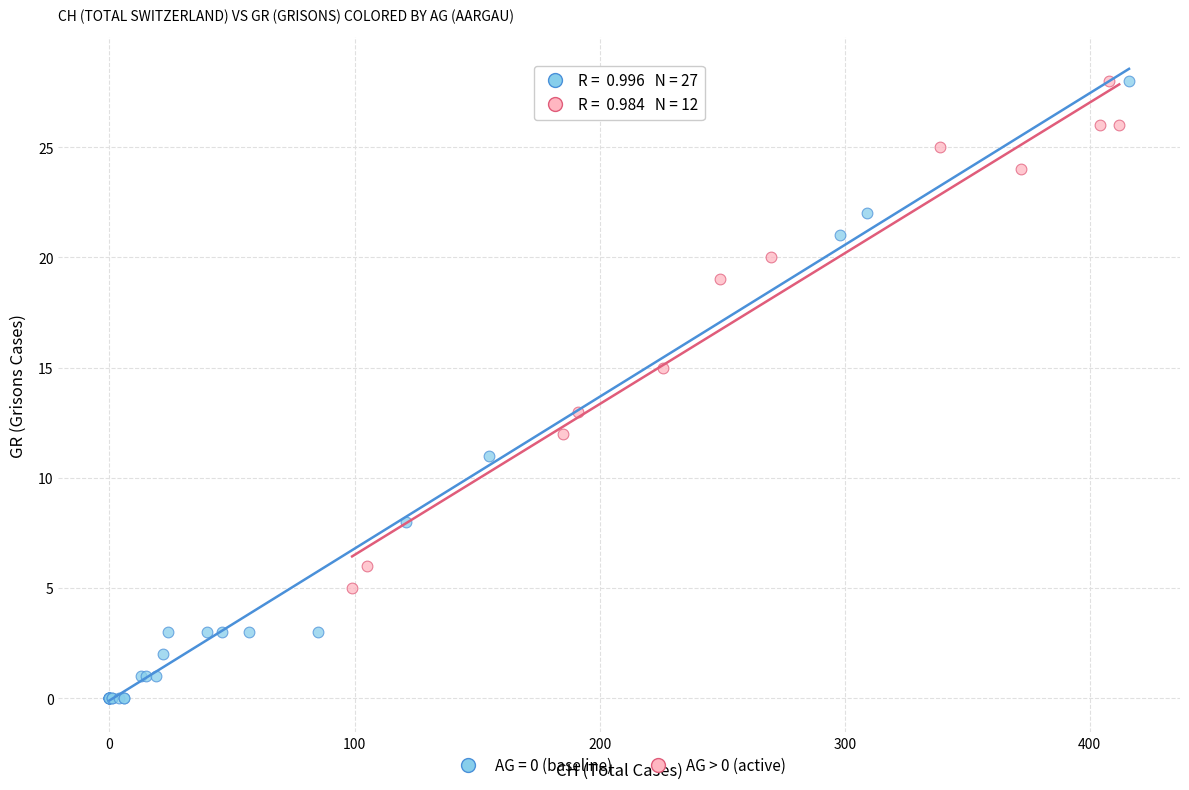

Which series has the widest spread of Y values?

AG = 0 (baseline)